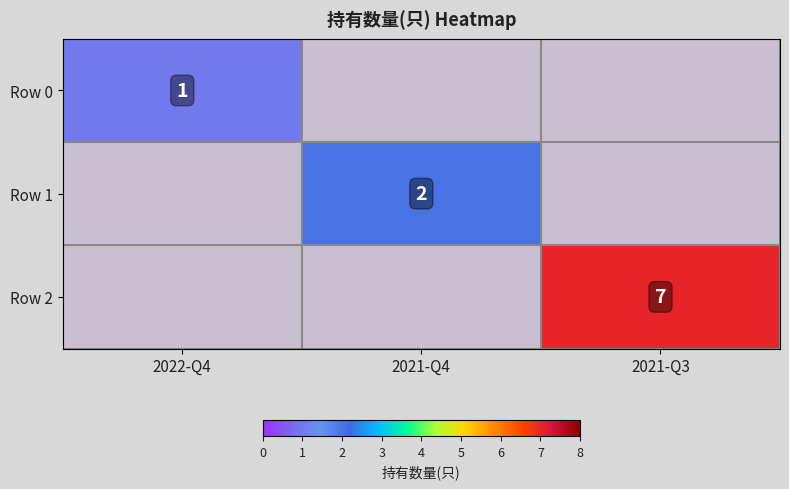

Is it true that Row 1 equals 1 at 2021-Q4?

False